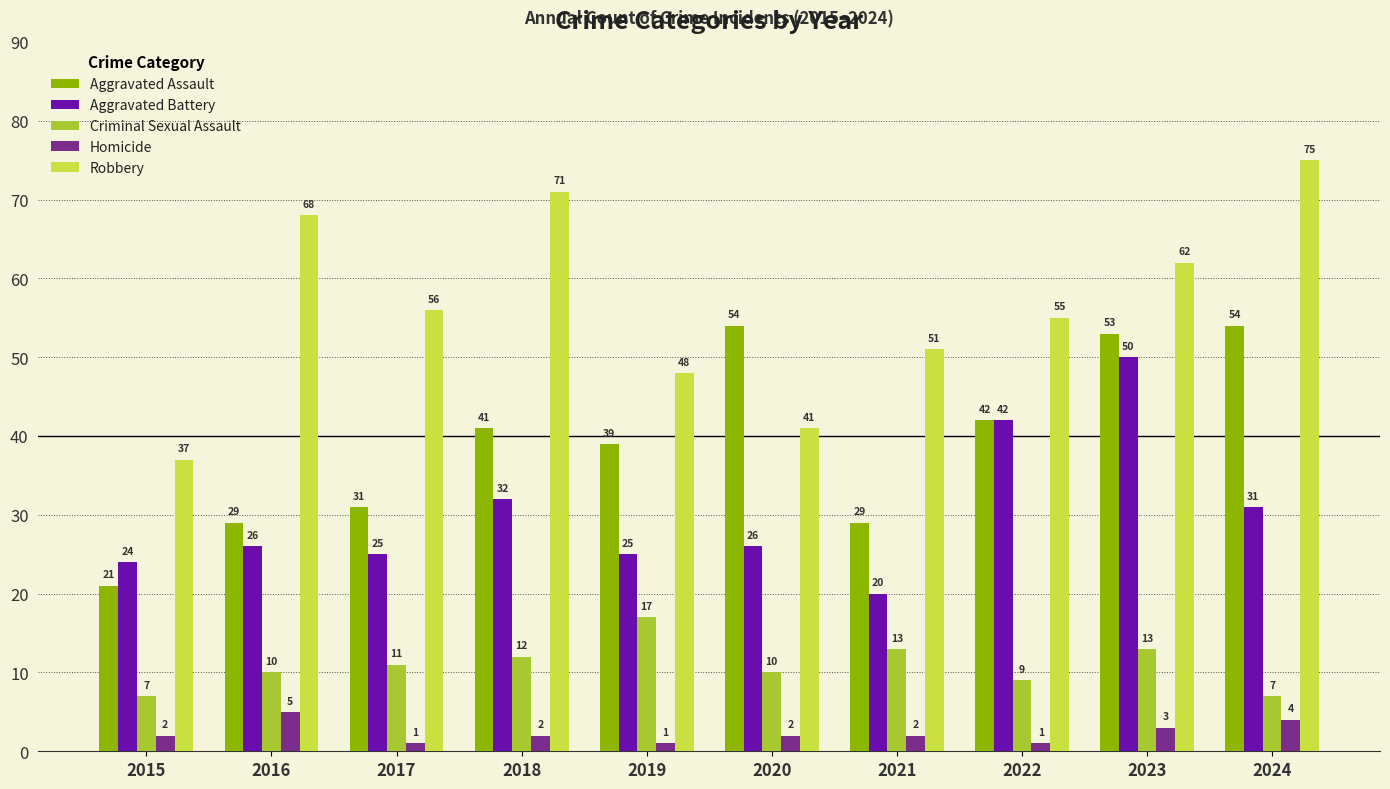

True or false: Aggravated Assault has a value of 20 at 2019.

False